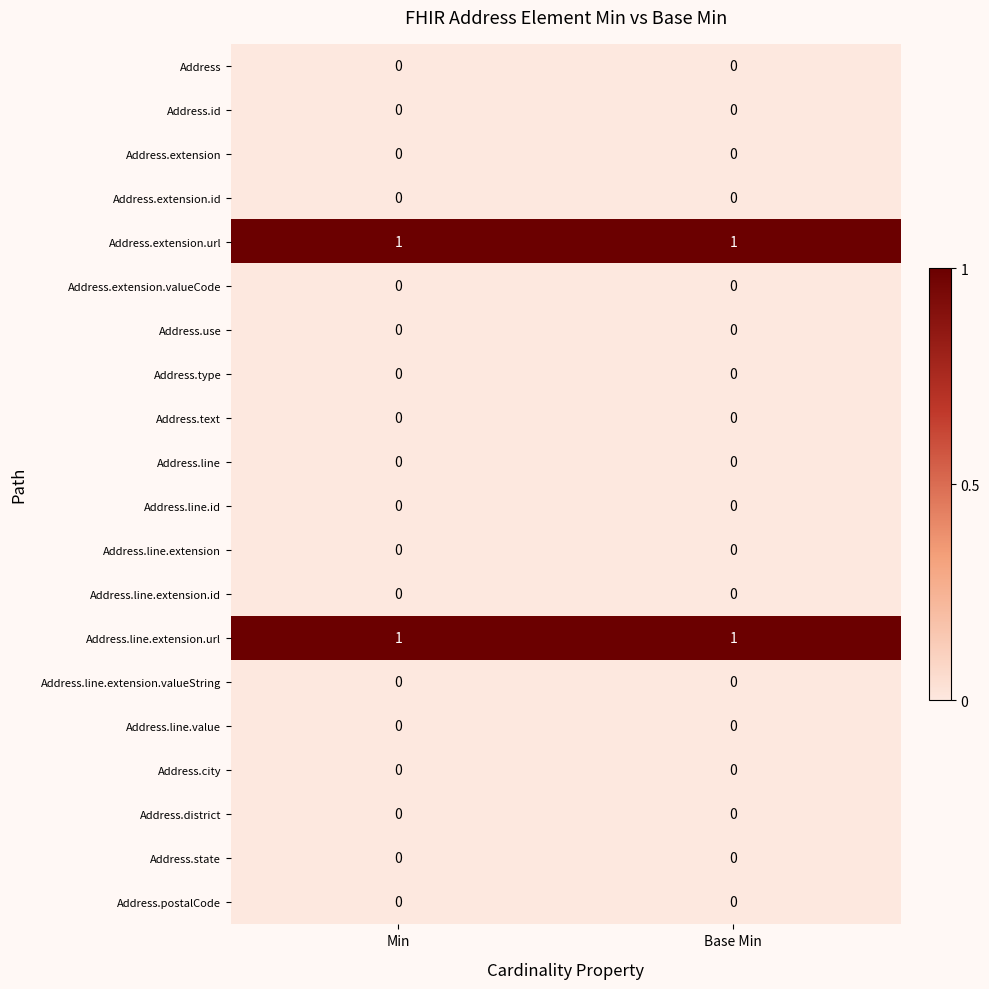

At how many categories does at least one series exceed 0?

2